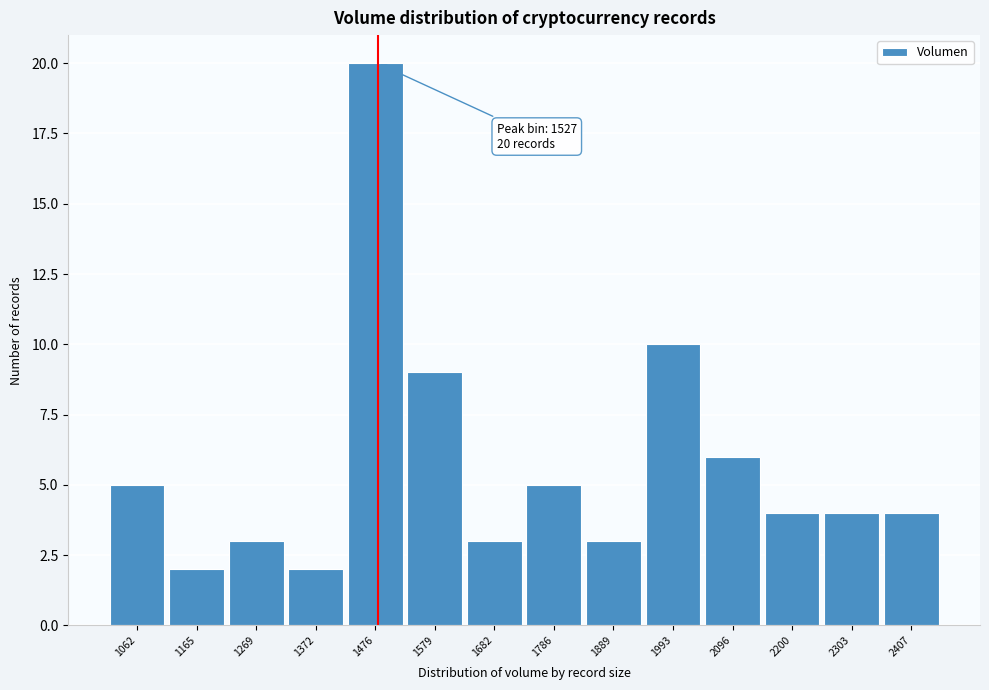

Reading right to left, what are all the values shown in this chart?

2407=4	2303=4	2200=4	2096=6	1993=10	1889=3	1786=5	1682=3	1579=9	1476=20	1372=2	1269=3	1165=2	1062=5